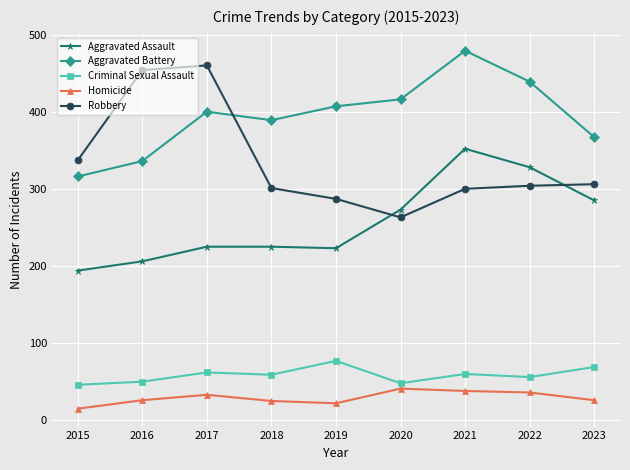

What is the minimum value for Homicide?

15